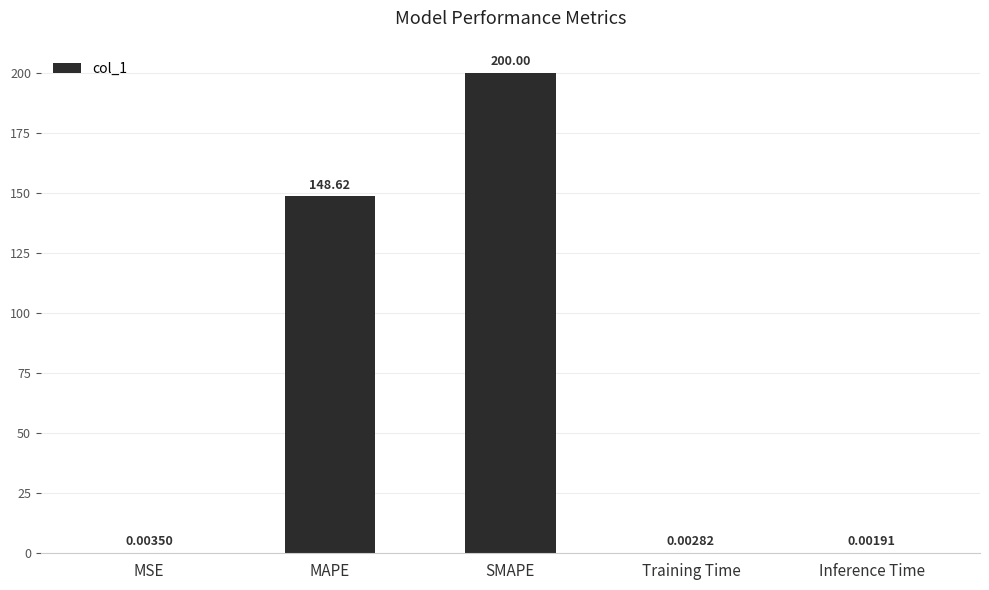

What is the sum of all values?

348.6